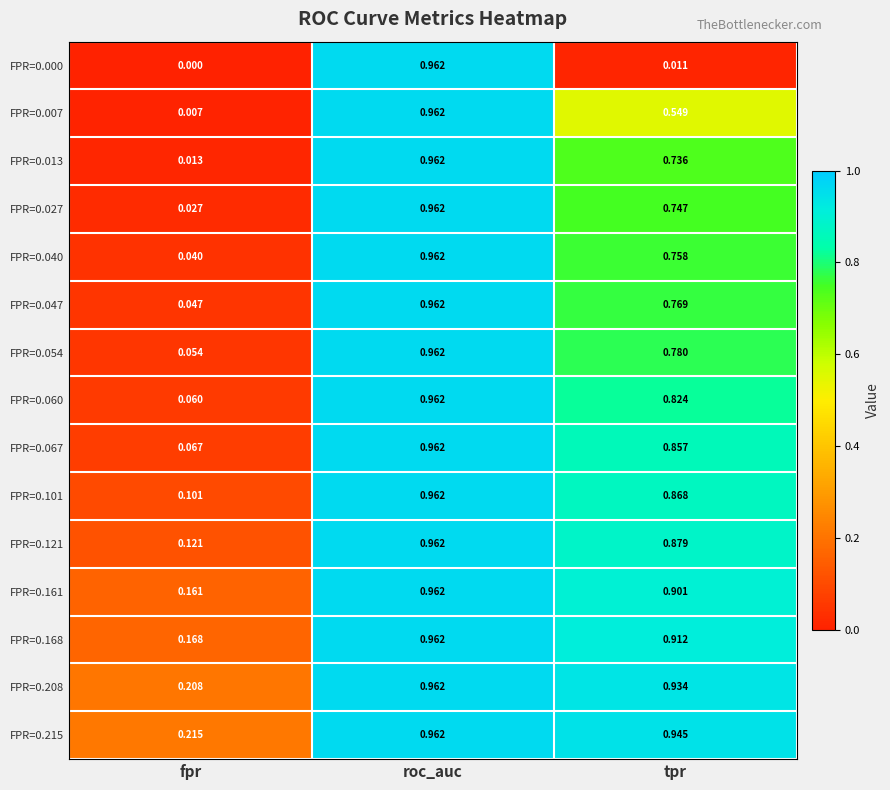

At which label is FPR=0.208 closest to 0?

fpr